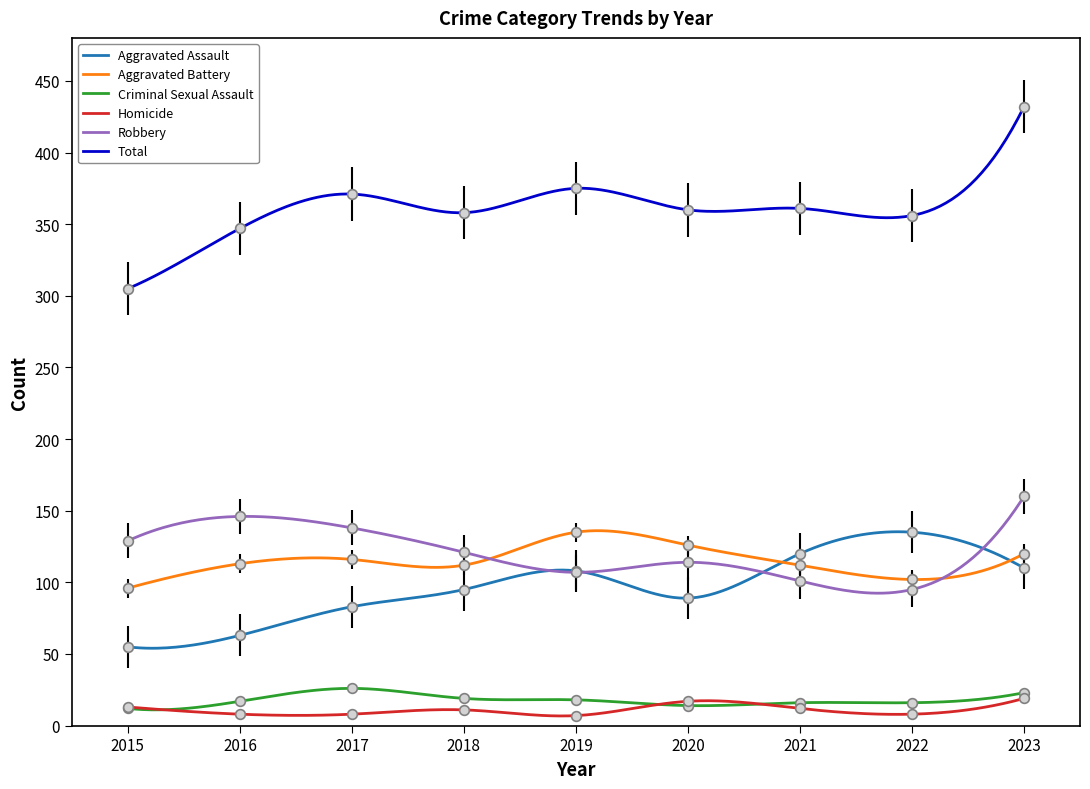

The Total series shows 118 at 2023. True or false?

False